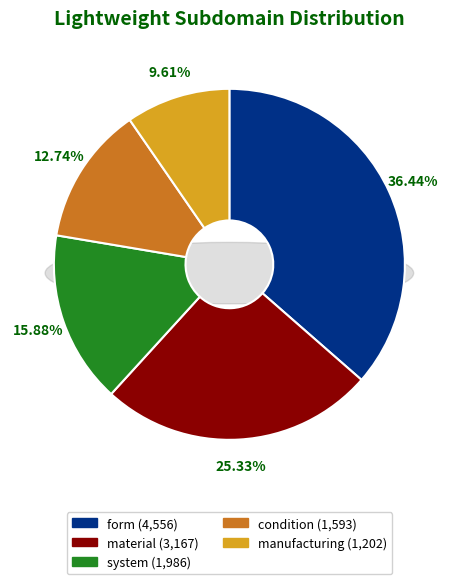

Does system represent more than half of the total?

No